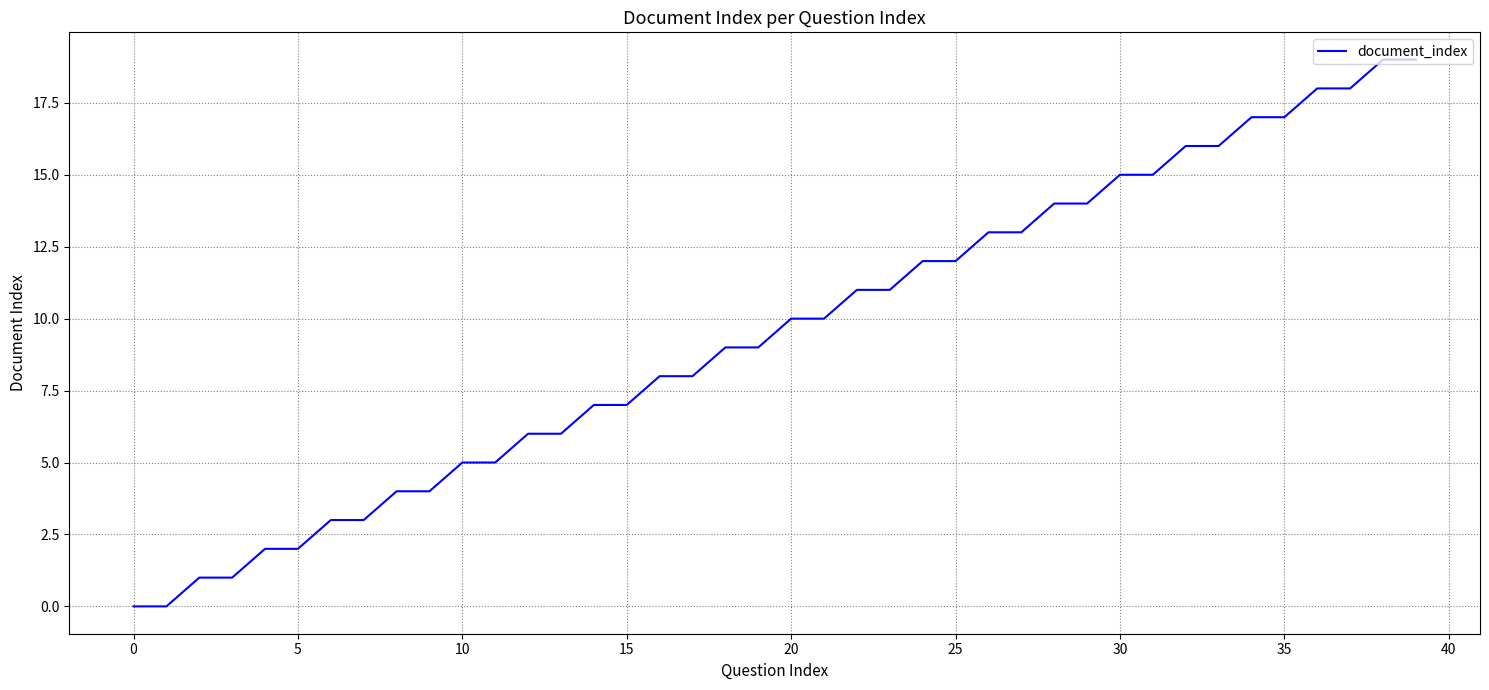

What is the difference between the maximum and minimum values?

19